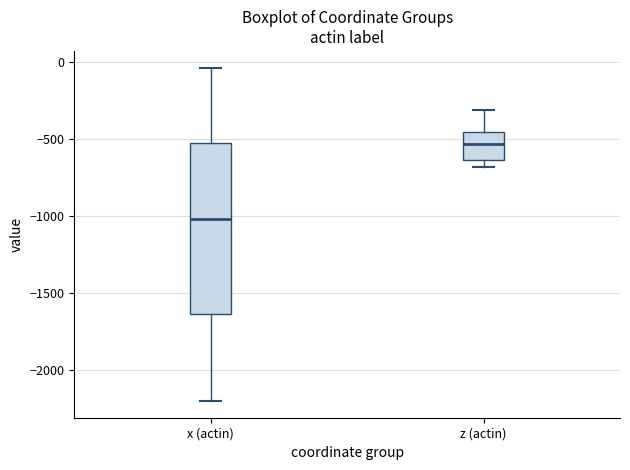

Reading left to right, transcribe this box plot: for each box, give where its median line is, the range the box spans, and where its two whiskers end, as read against the y-axis. The values are not printed on the chart, so give them approximately, as read against the axis.

x (actin): median -1000, box -1650 to -550, whiskers -2200 to -50
z (actin): median -550, box -650 to -450, whiskers -700 to -300